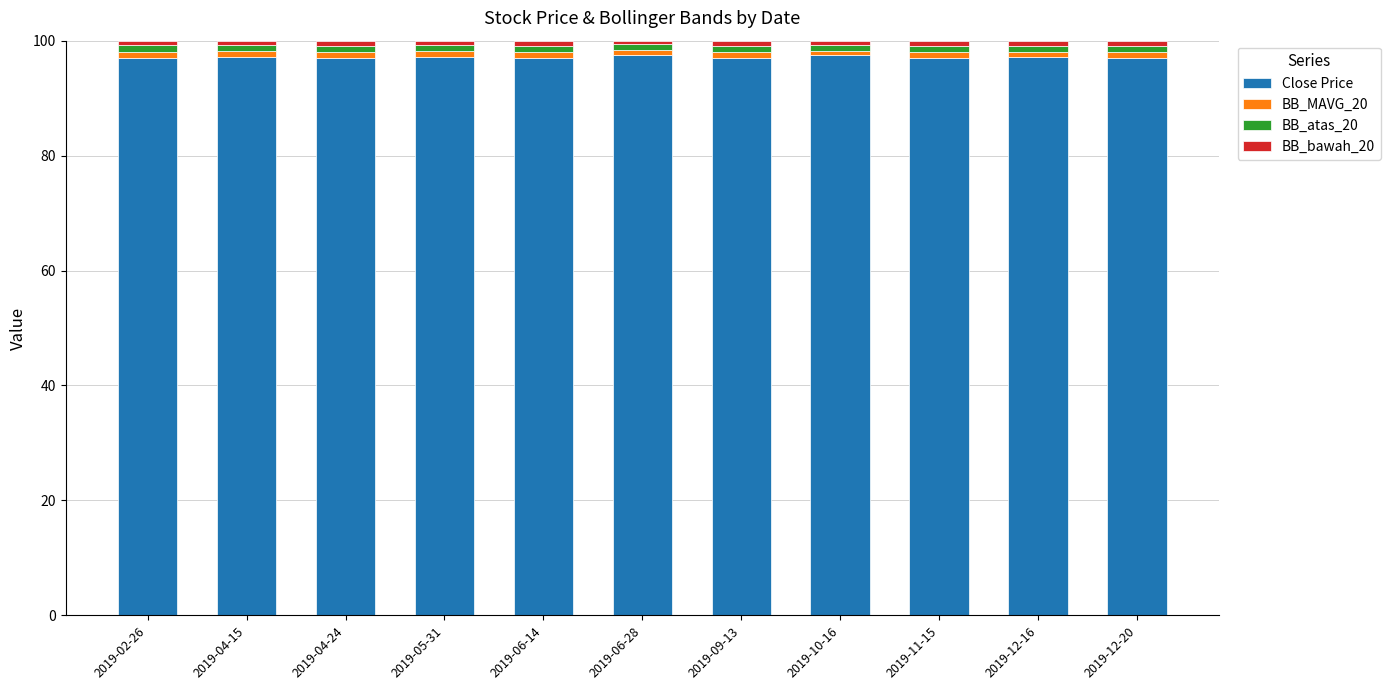

True or false: Close Price has a value of 136.9 at 2019-11-15.

False